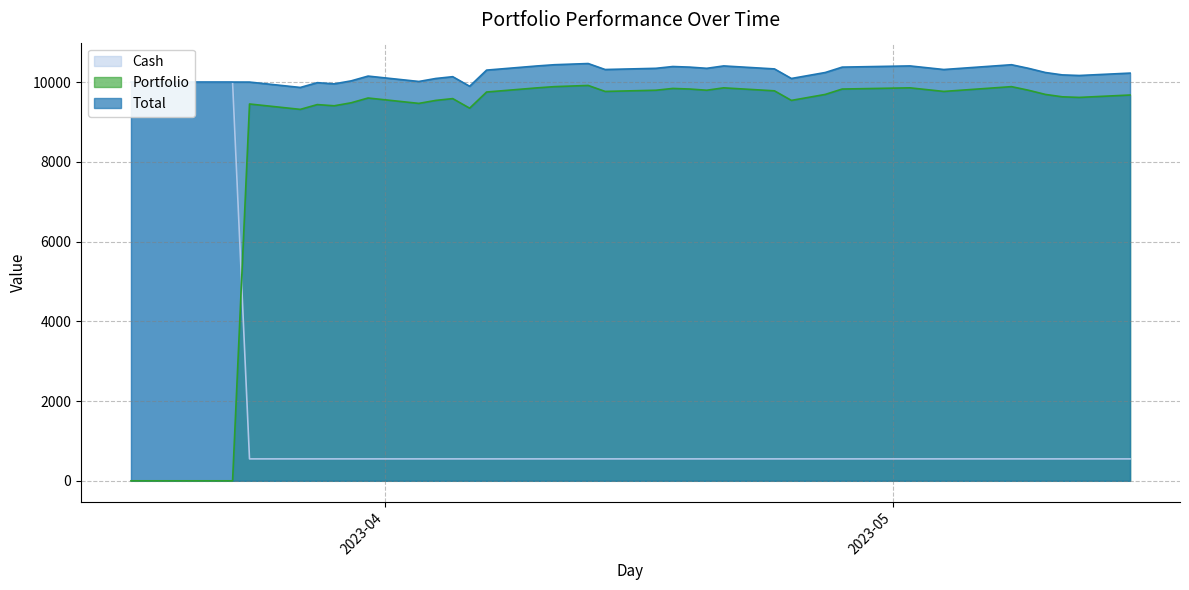

Does the chart display data point markers on the line(s)?

No